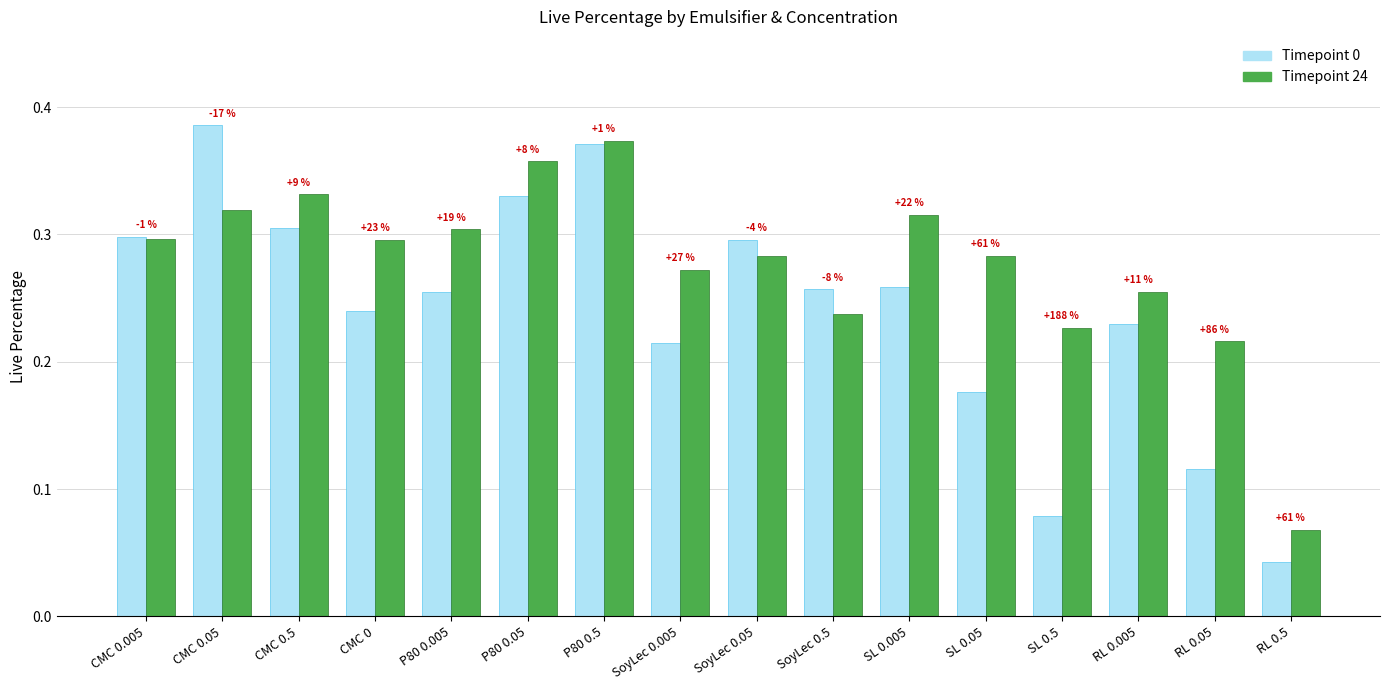

How many groups of bars are there?

16